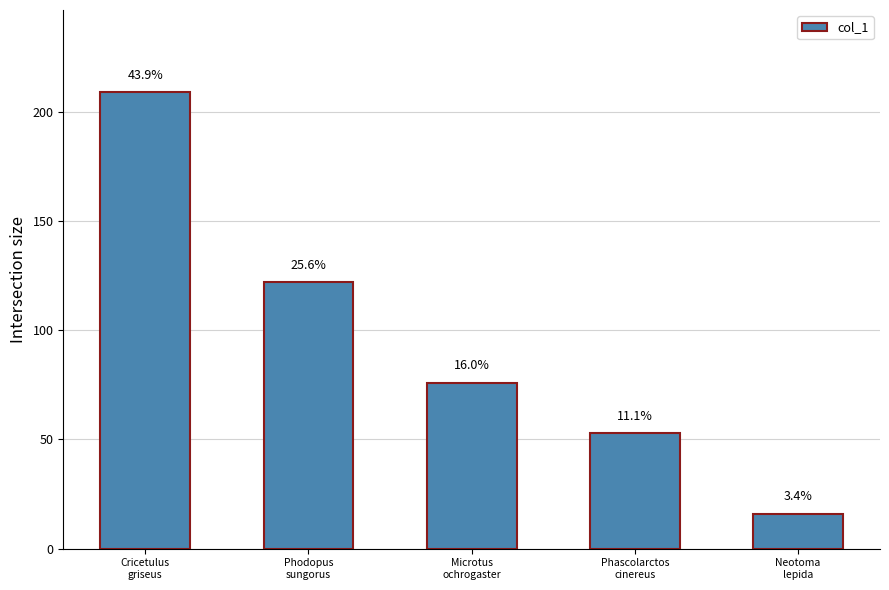

Does the chart contain any negative values?

No